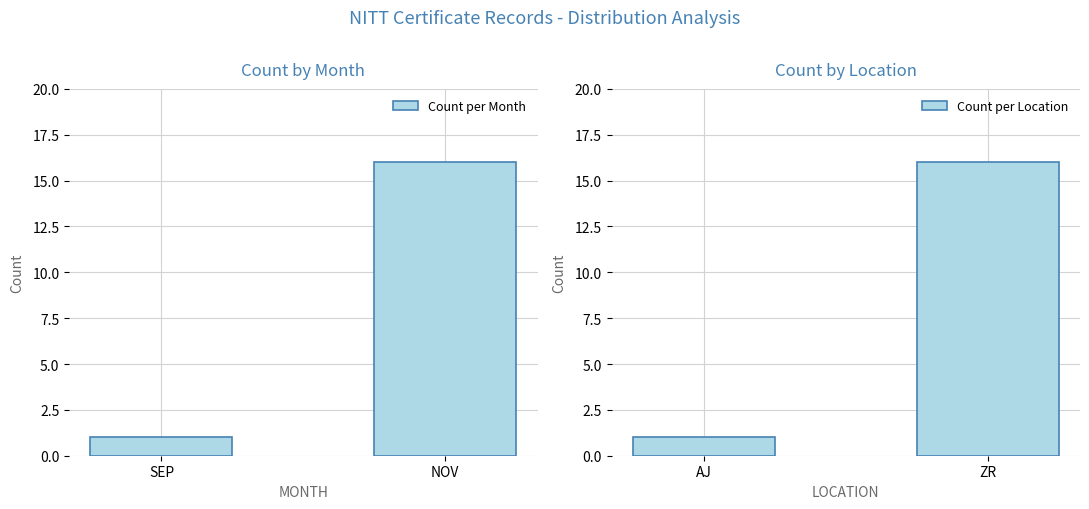

At which label does Count per Month reach its minimum?

SEP